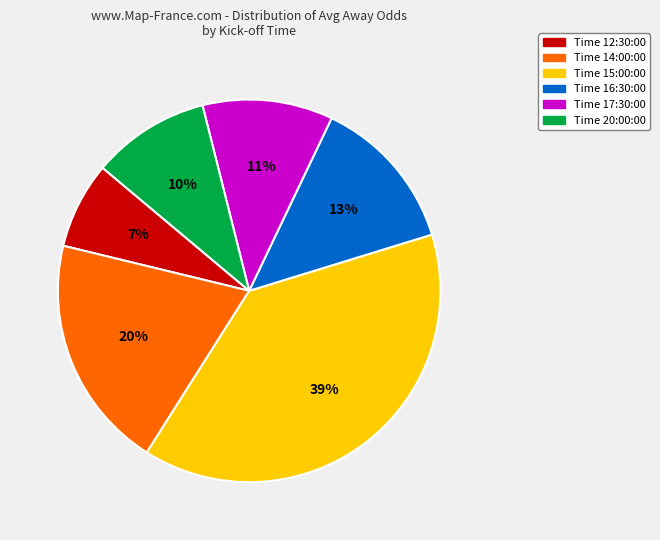

Does any single category account for the majority?

No